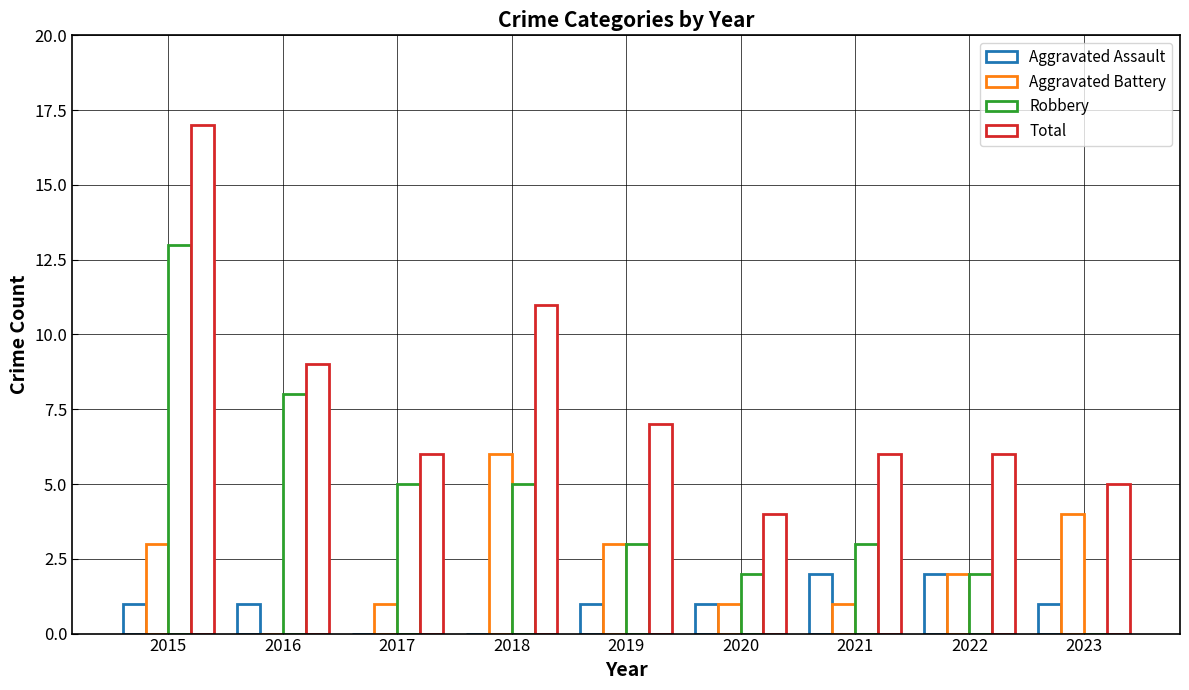

Which series changed the most between 2018 and 2019?

Total